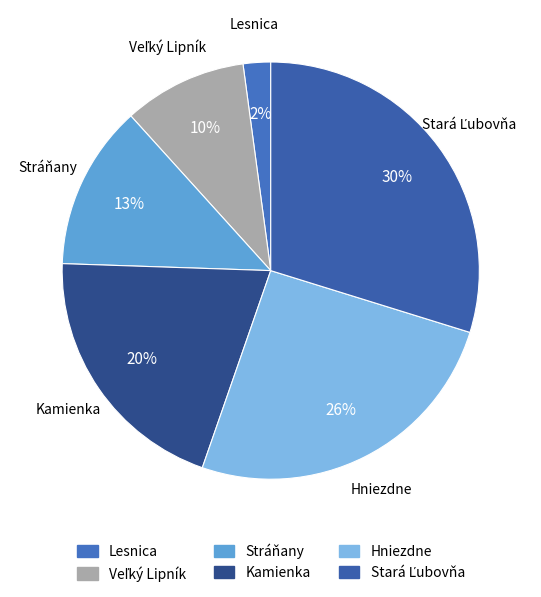

Which slice is the smallest?

Lesnica